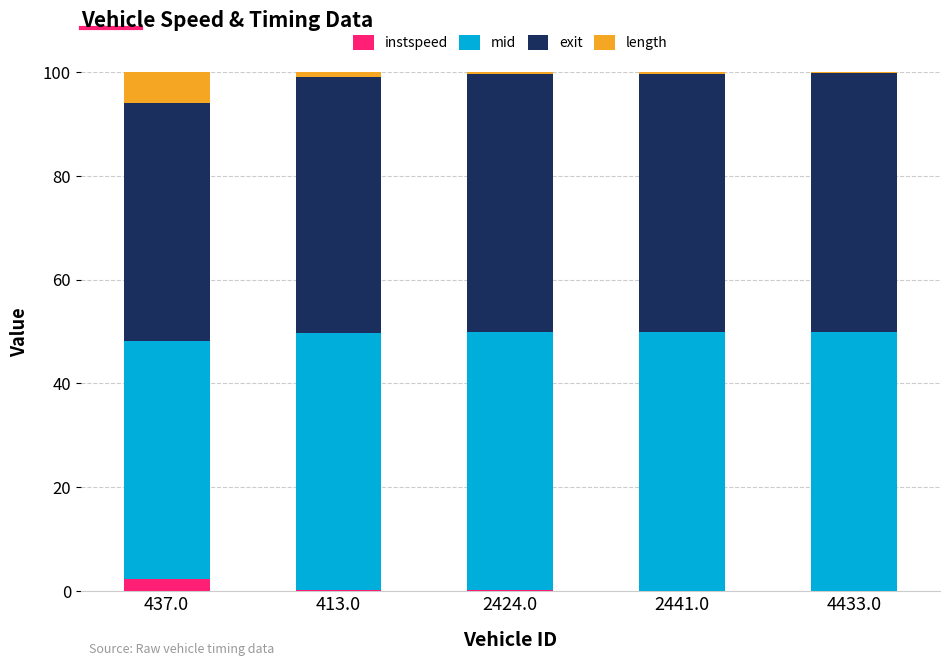

How many categories are shown in the chart?

5